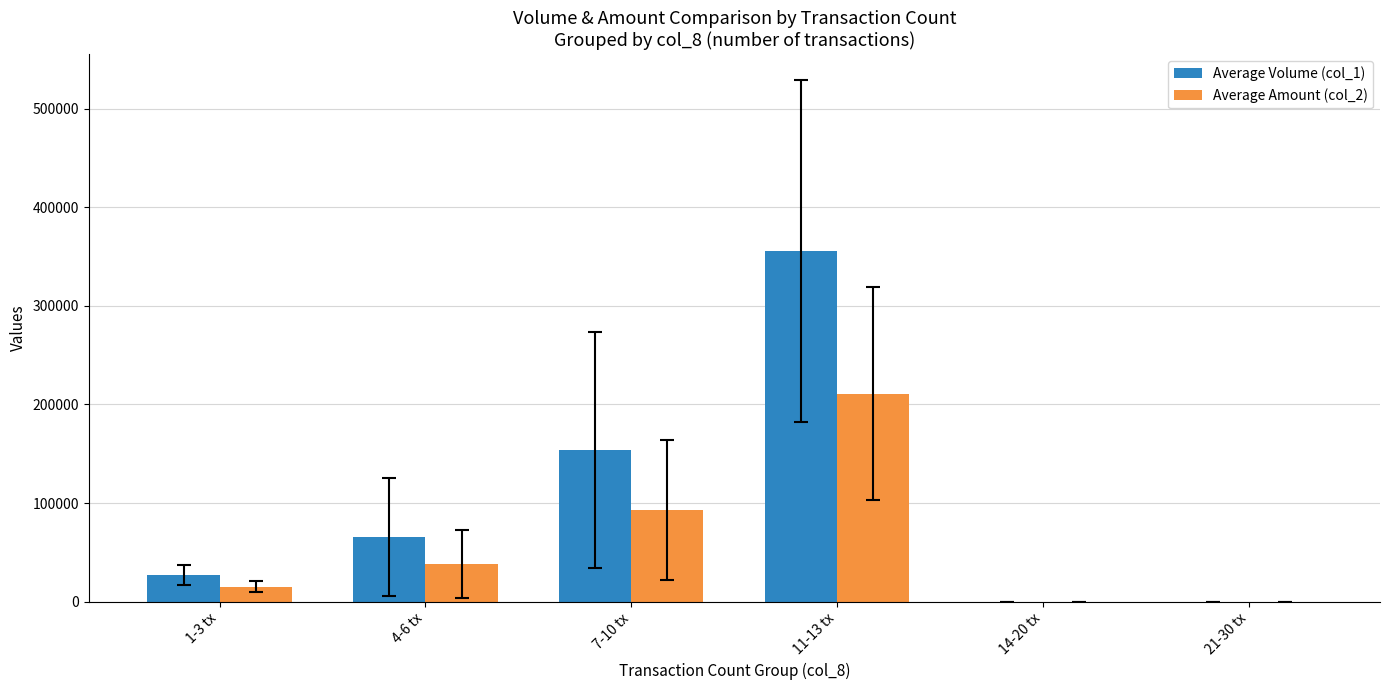

What is the highest value of the Average Volume (col_1) series?

355666.7